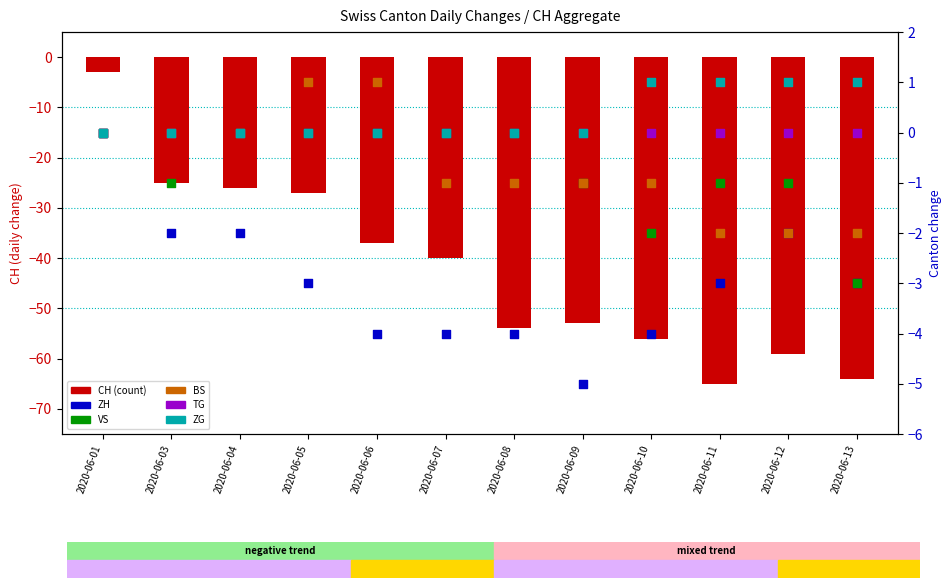

Which series has the largest total across all categories?

ZG